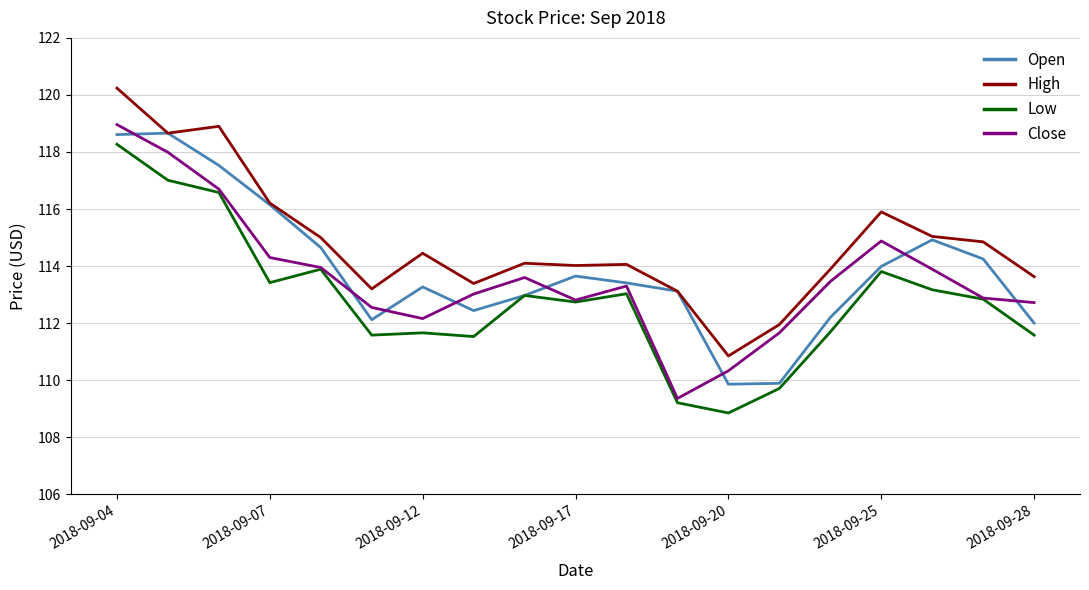

What is the difference between the second highest and minimum values in the Close series?

8.6